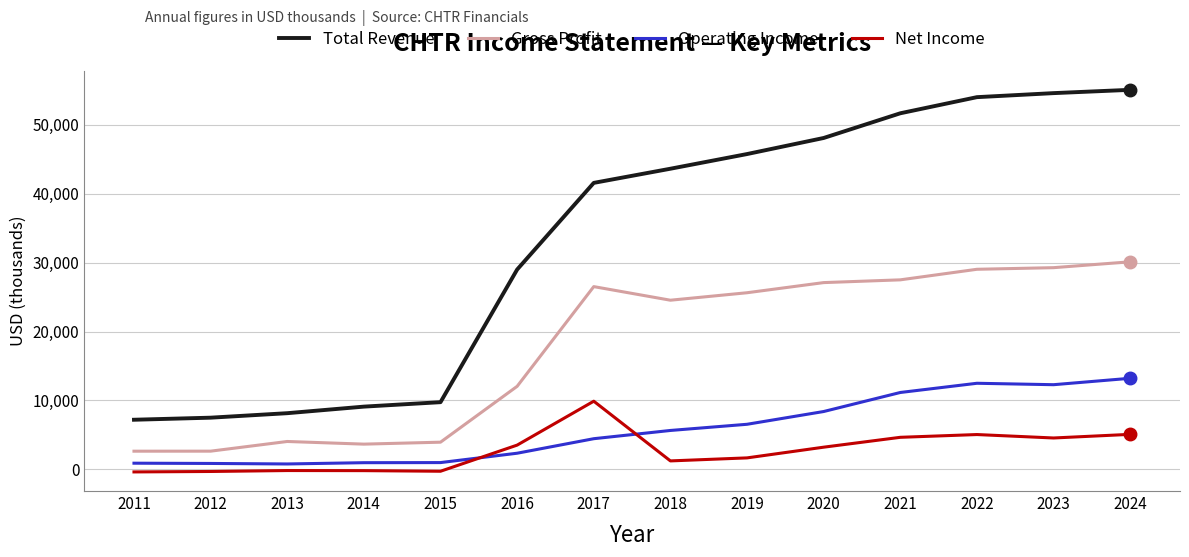

What is the spread (max minus min) of values at 2018?

42404